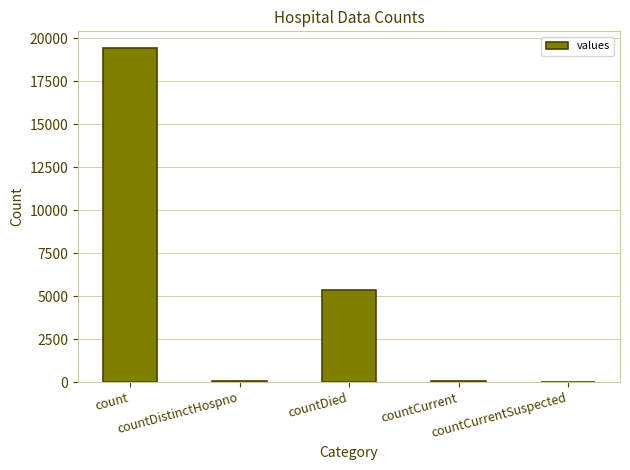

At which label is the value closest to 9710?

countDied